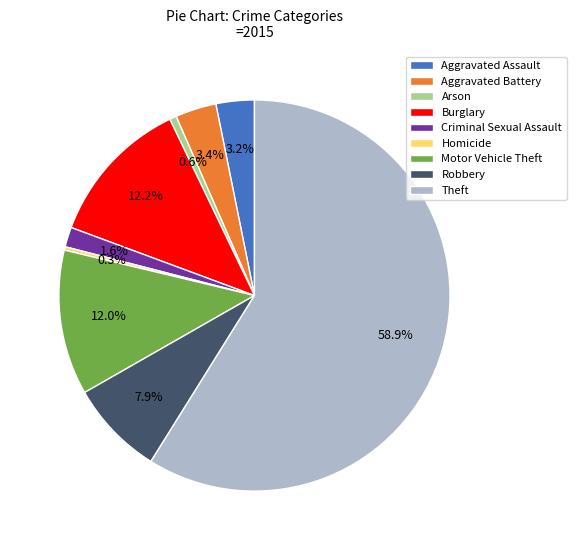

Does Theft account for over 50% of the chart?

Yes